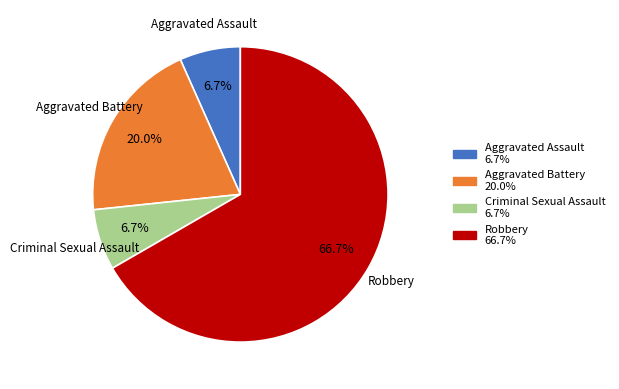

Between Criminal Sexual Assault and Robbery, which is larger?

Robbery